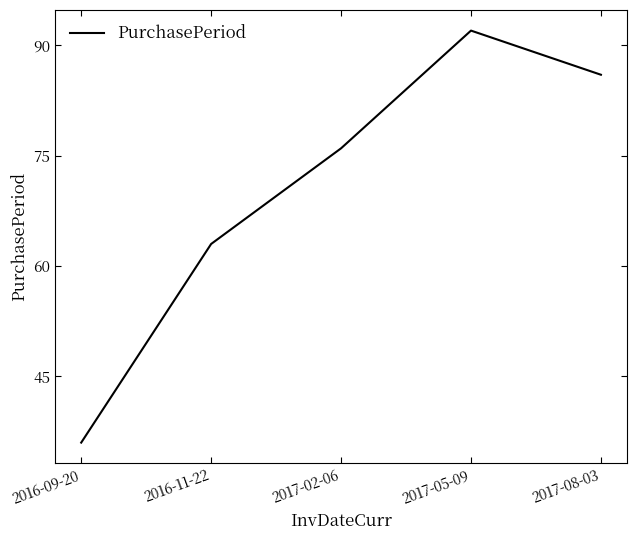

The value at 2017-08-03 is 143. True or false?

False